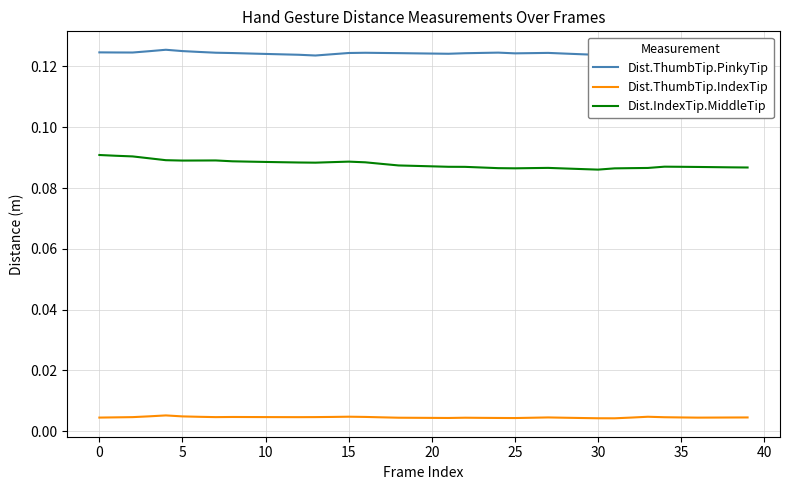

Which series has the widest spread of values?

Dist.IndexTip.MiddleTip